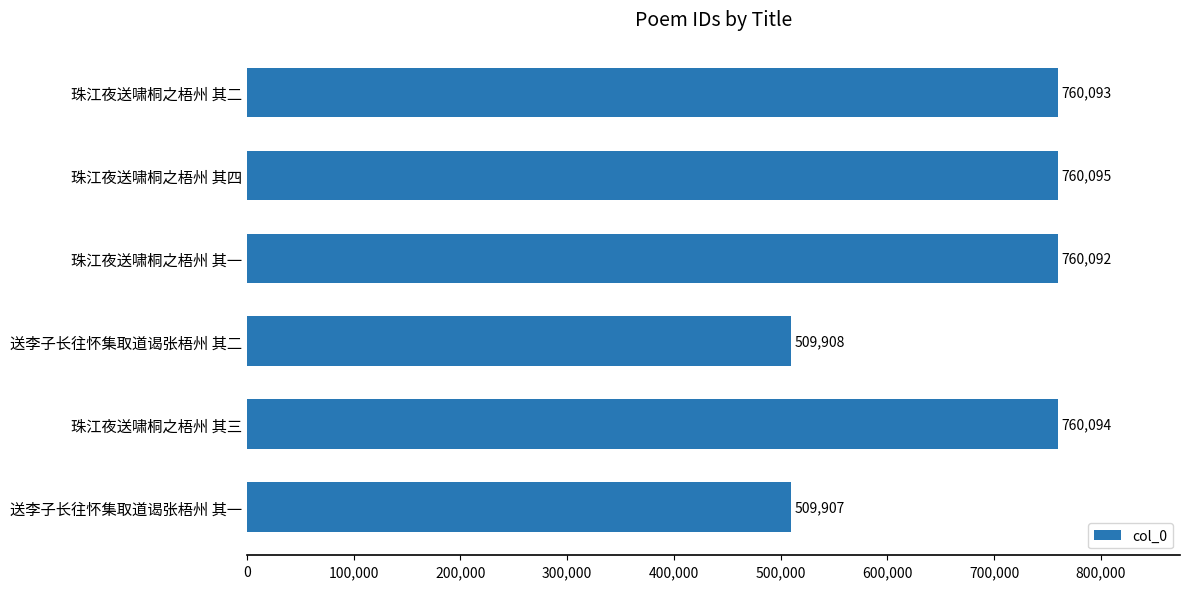

Reading bottom to top, transcribe all the data shown in this chart.

送李子长往怀集取道谒张梧州 其一=509907	珠江夜送啸桐之梧州 其三=760094	送李子长往怀集取道谒张梧州 其二=509908	珠江夜送啸桐之梧州 其一=760092	珠江夜送啸桐之梧州 其四=760095	珠江夜送啸桐之梧州 其二=760093